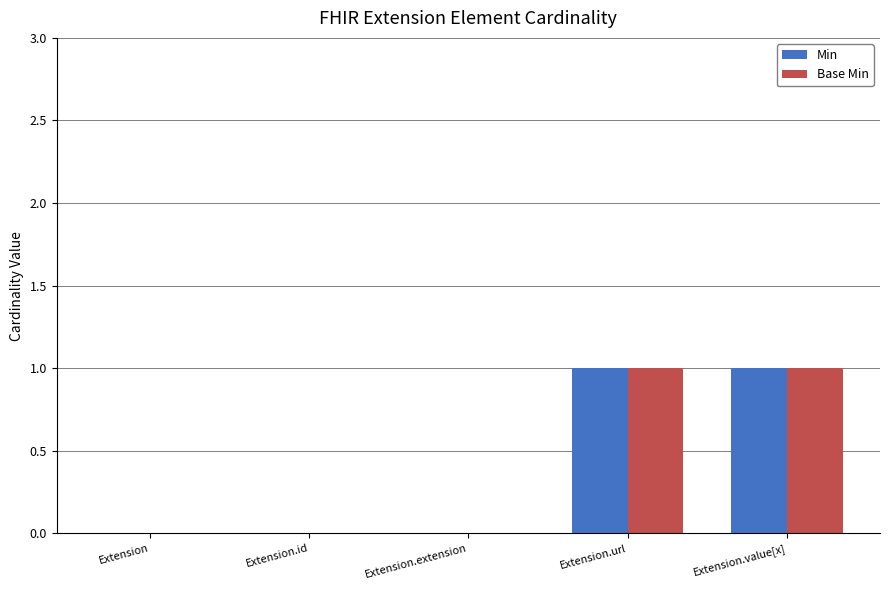

Reading left to right, list all the values displayed in this chart.

Min: 0	0	0	1	1
Base Min: 0	0	0	1	1